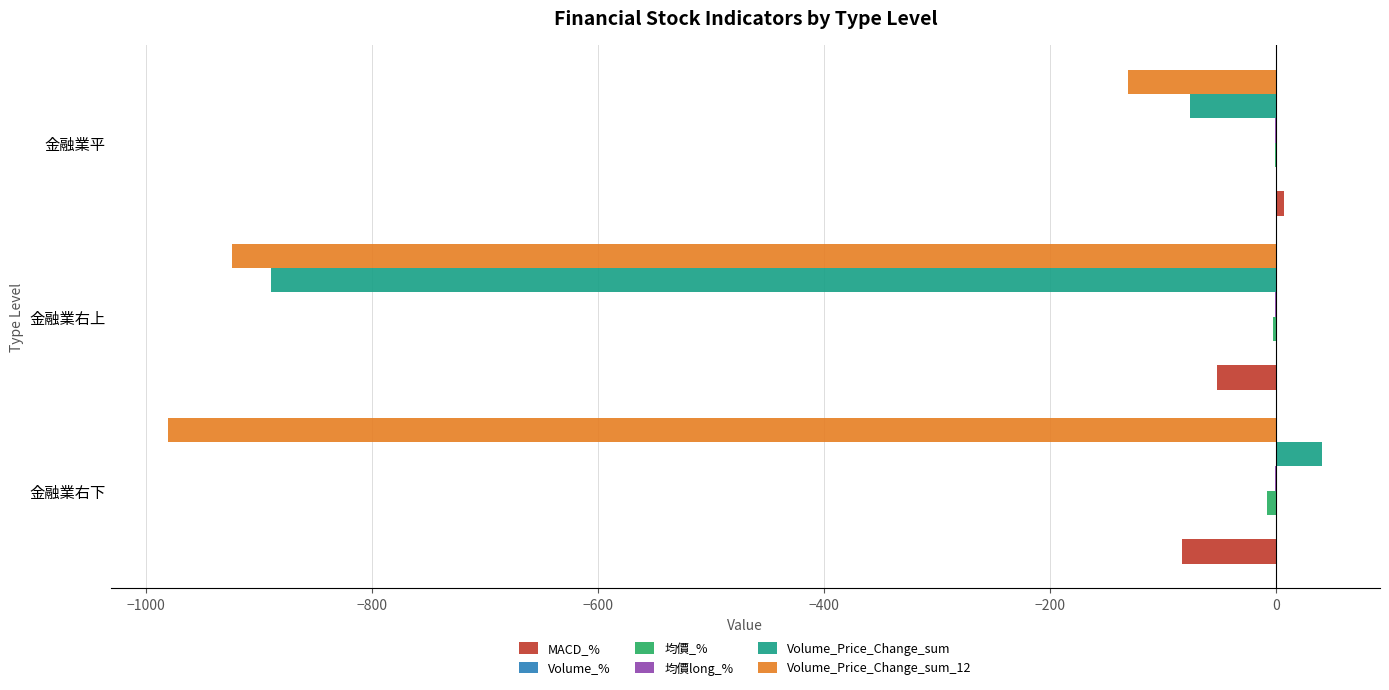

At which label does Volume_Price_Change_sum_12 reach its peak?

金融業平